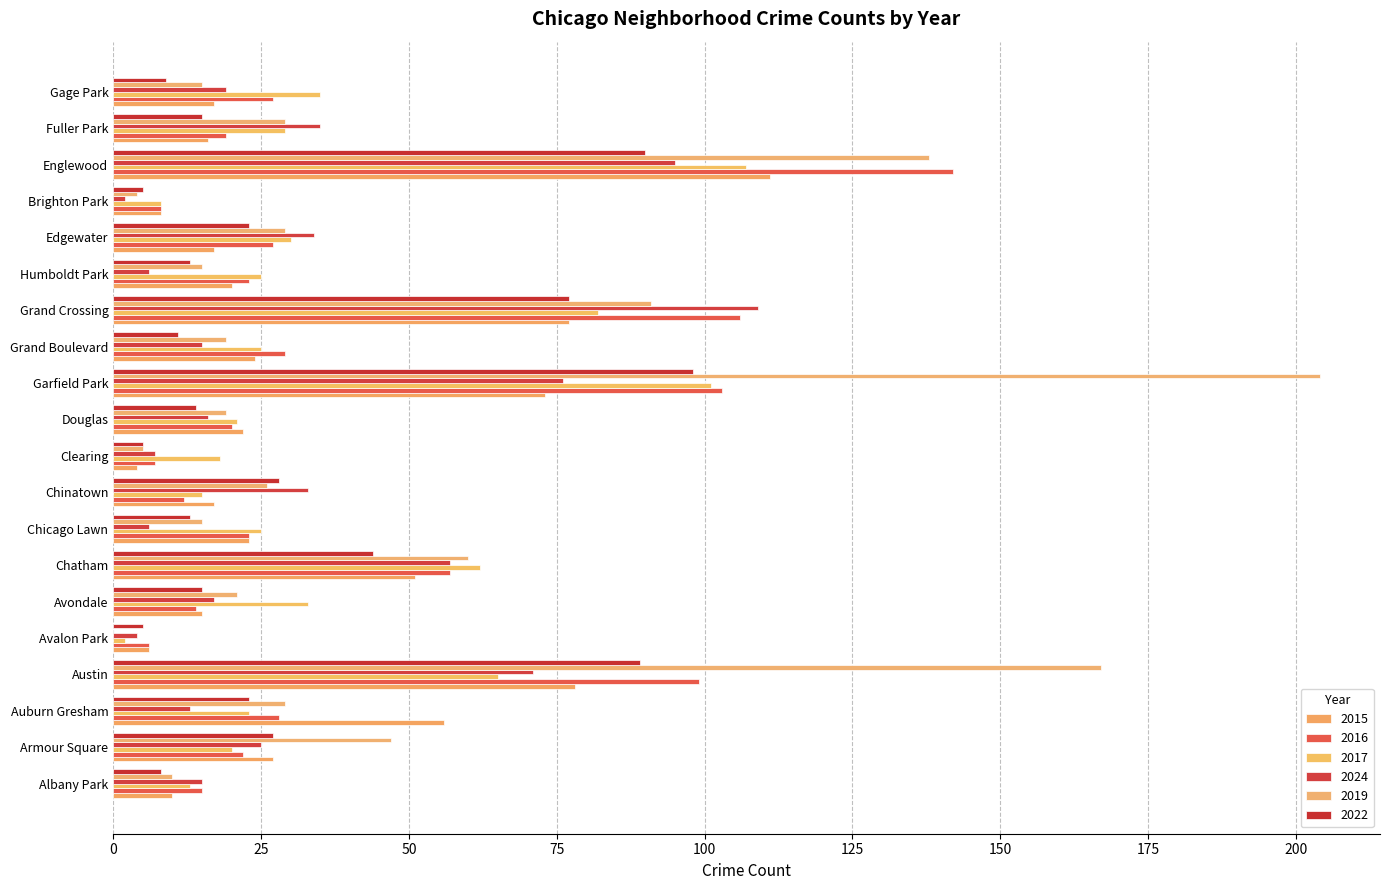

Between Auburn Gresham and Grand Boulevard, which series saw the biggest shift?

2015